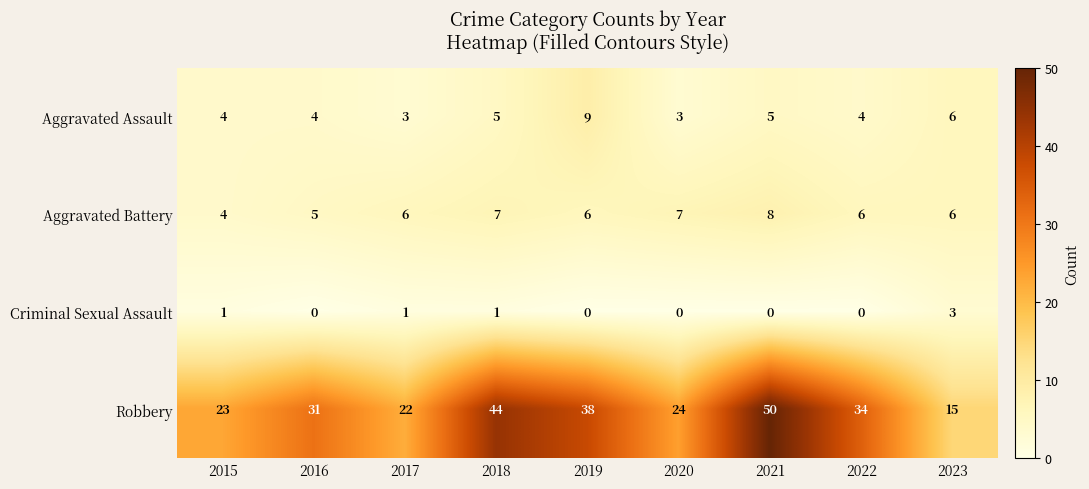

Which series has the largest total across all categories?

Robbery